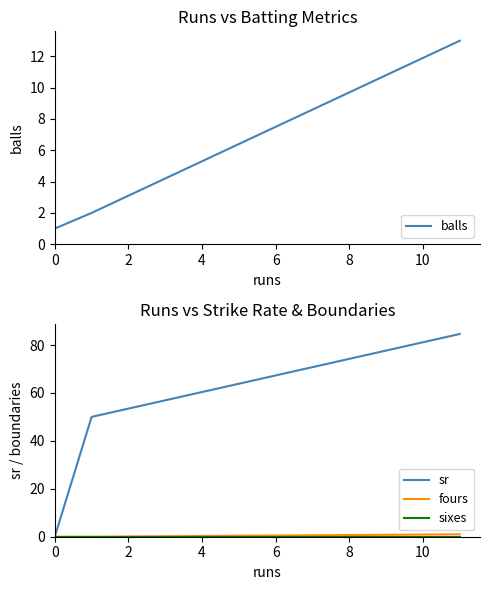

What is the value of the balls point at the 1st from the left?

1.0